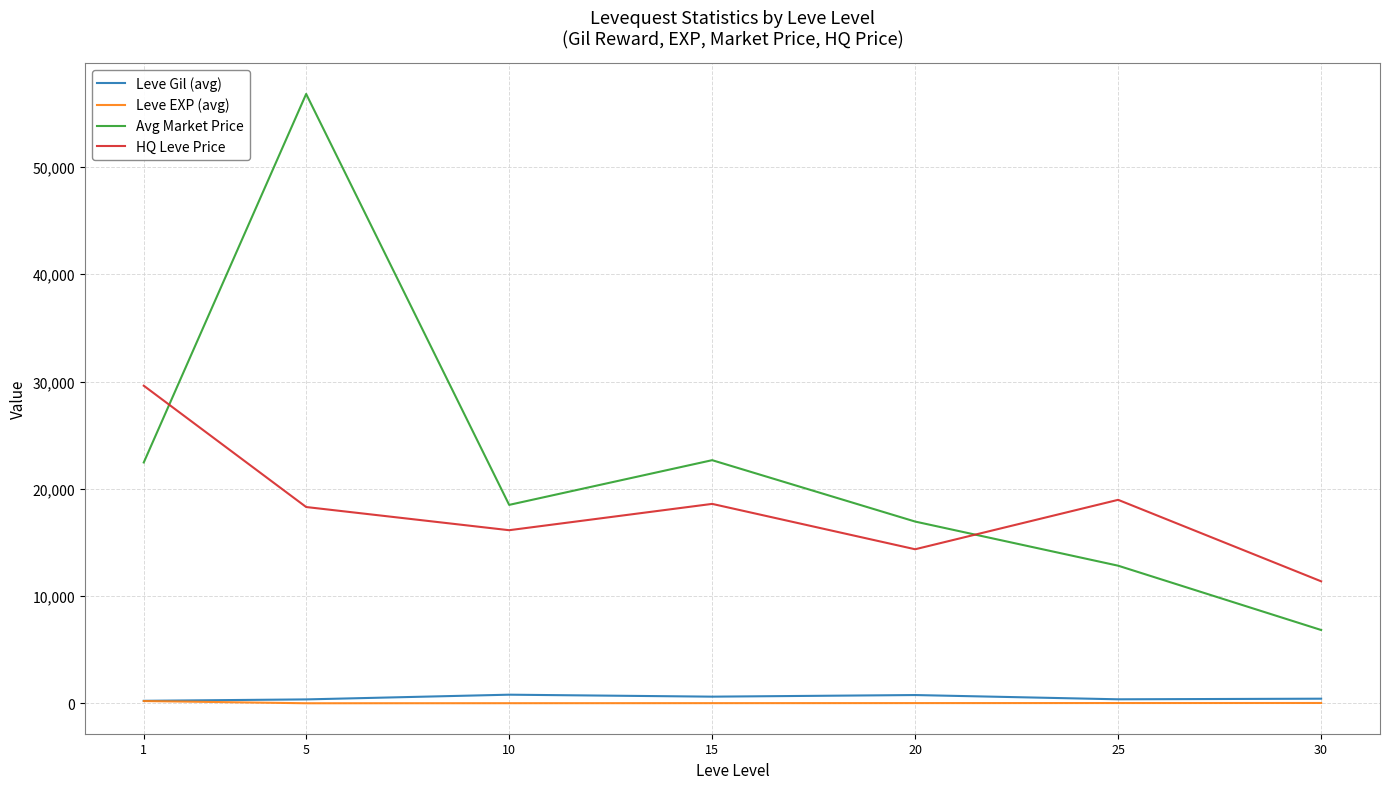

The value of HQ Leve Price at 10 is 16138.8. True or false?

True